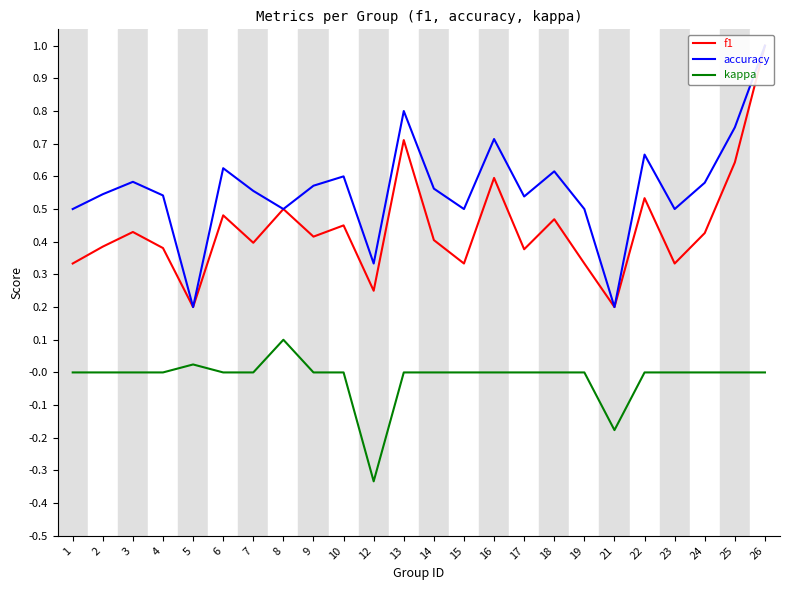

How many interior local valleys does the accuracy series have?

7